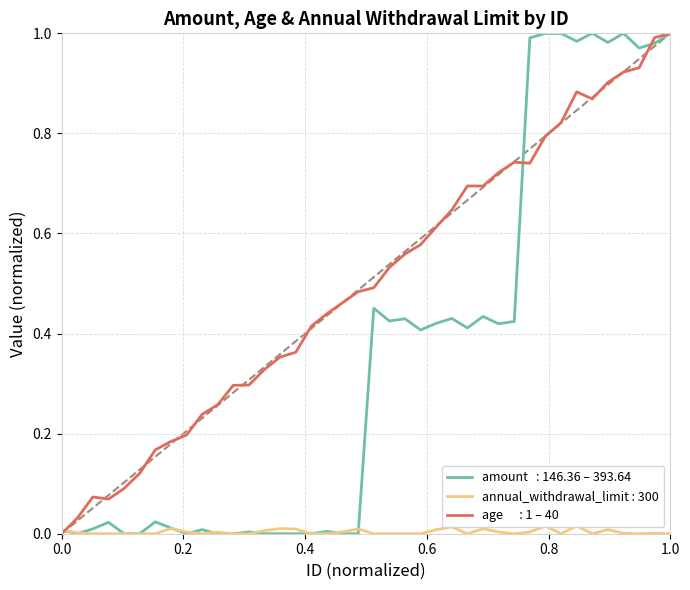

Between 12 and 36, which is larger?

36